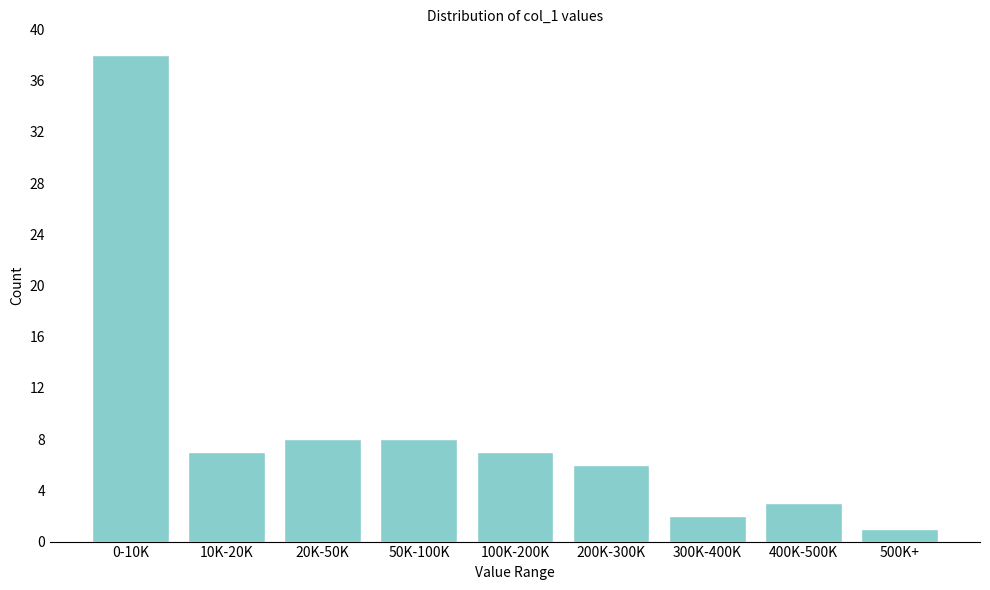

Reading right to left, what are all the values shown in this chart?

1	3	2	6	7	8	8	7	38